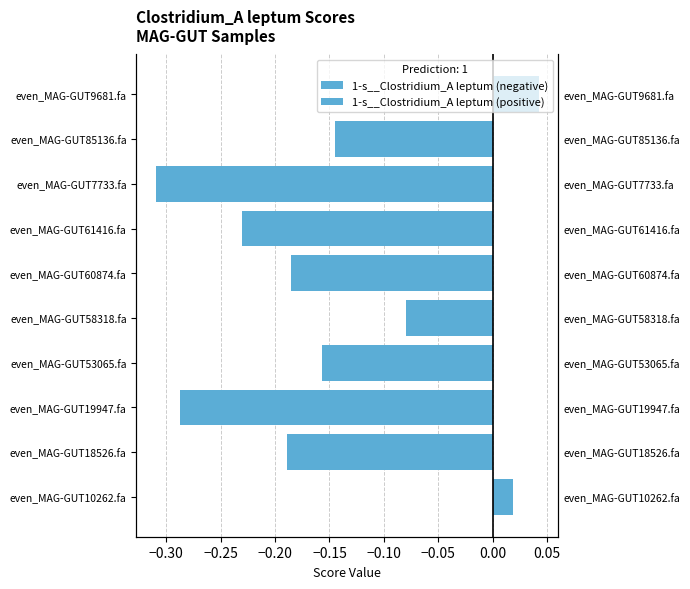

What position from the right is even_MAG-GUT58318.fa?

6